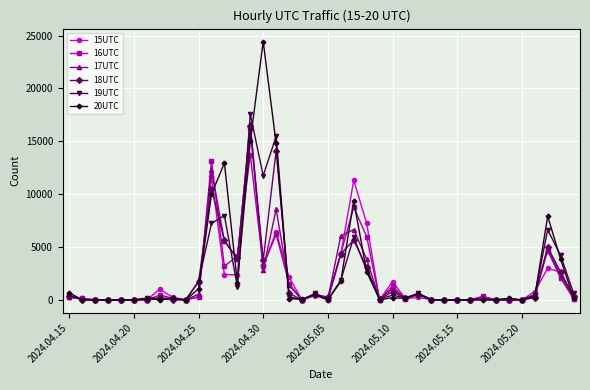

What is the greatest value displayed?

24435